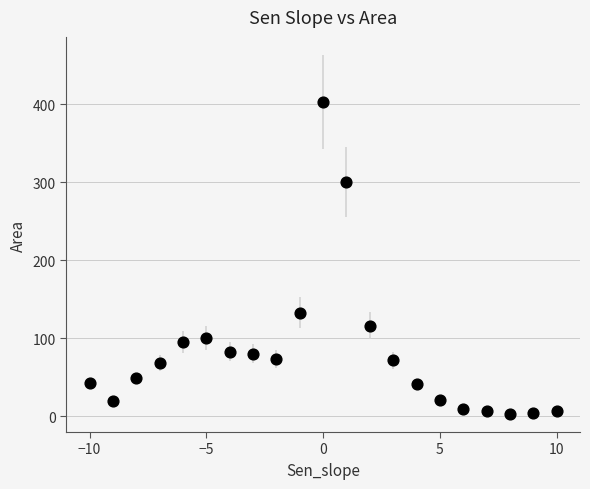

What Y value in the scatter plot is closest to 203?

133.0